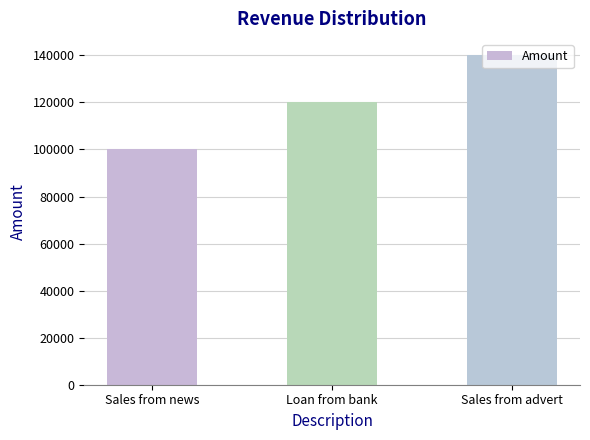

List the labels in order of value, largest first.

Sales from advert, Loan from bank, Sales from news